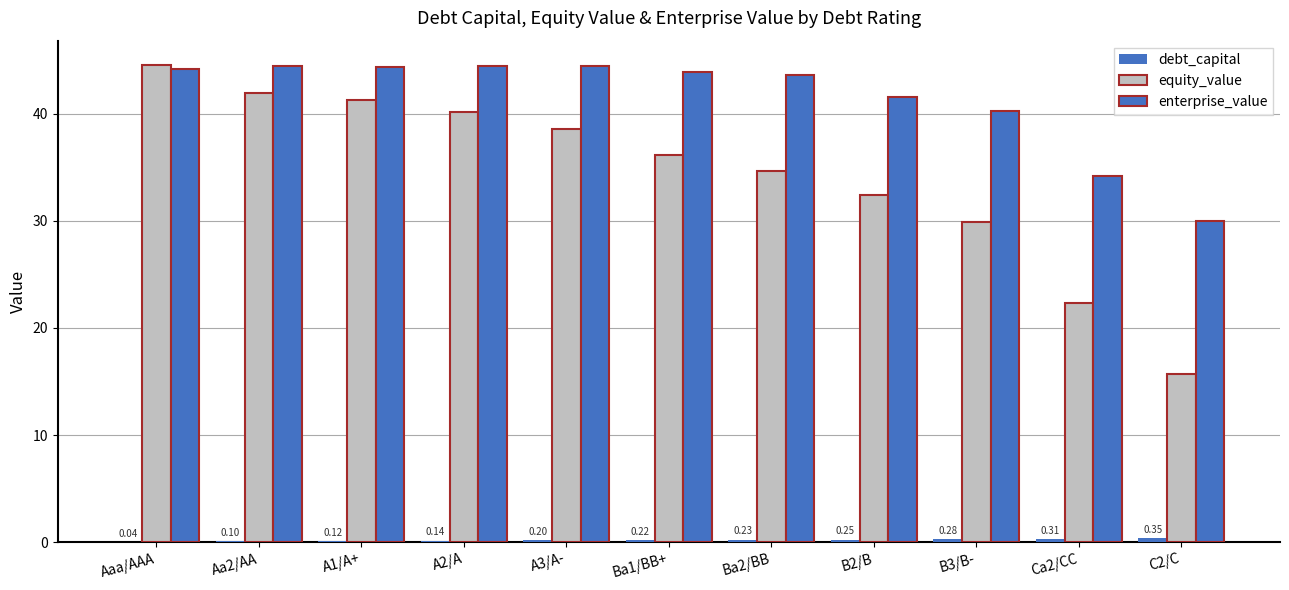

Does the chart contain stacked bars?

No